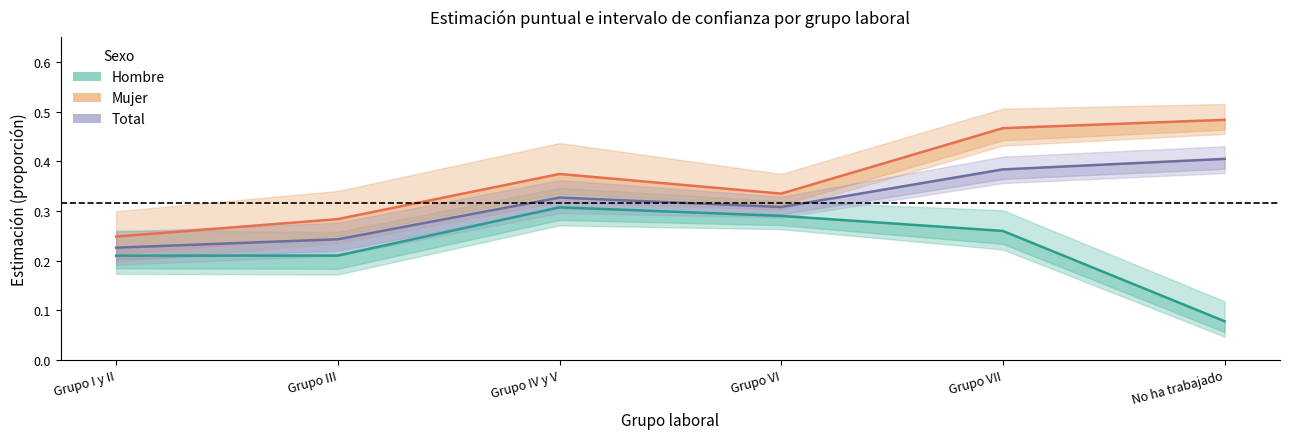

Which has a higher value, Grupo III or Grupo VI?

Grupo VI